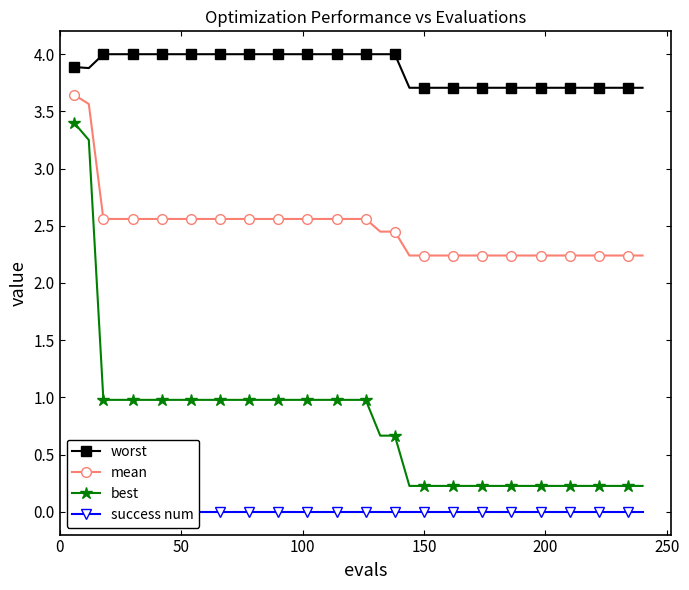

True or false: best and mean intersect in this chart.

False